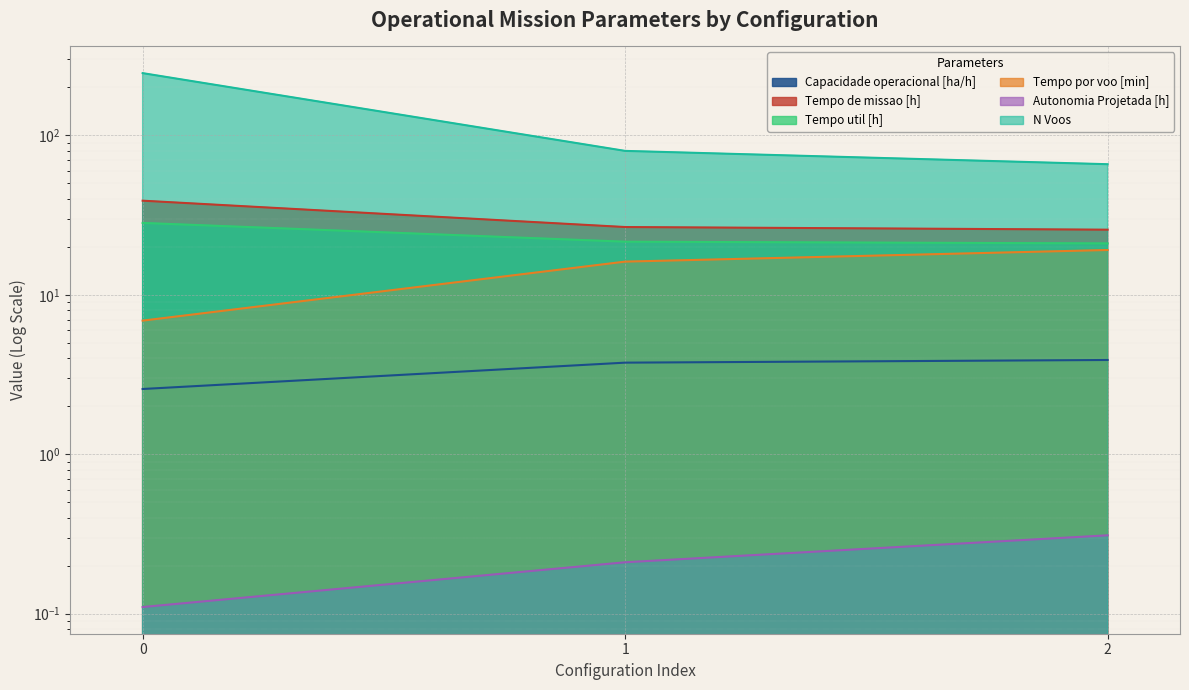

How many categories are shown in the chart?

3